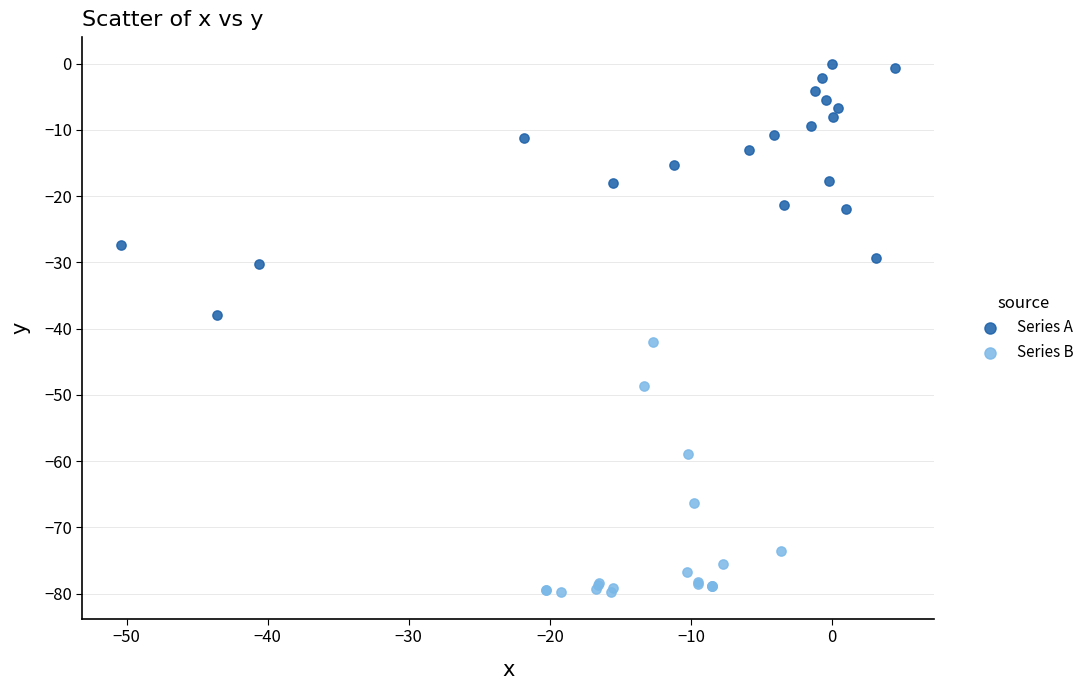

Which series reaches the maximum Y coordinate?

Series A